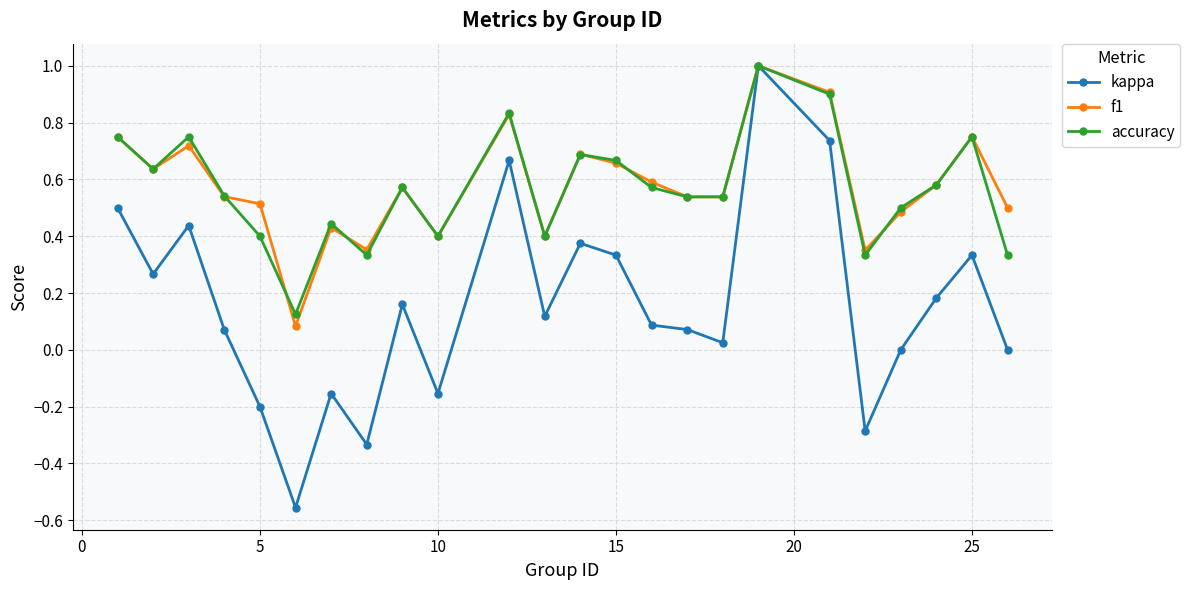

What are all the series names shown in the legend?

kappa, f1, accuracy